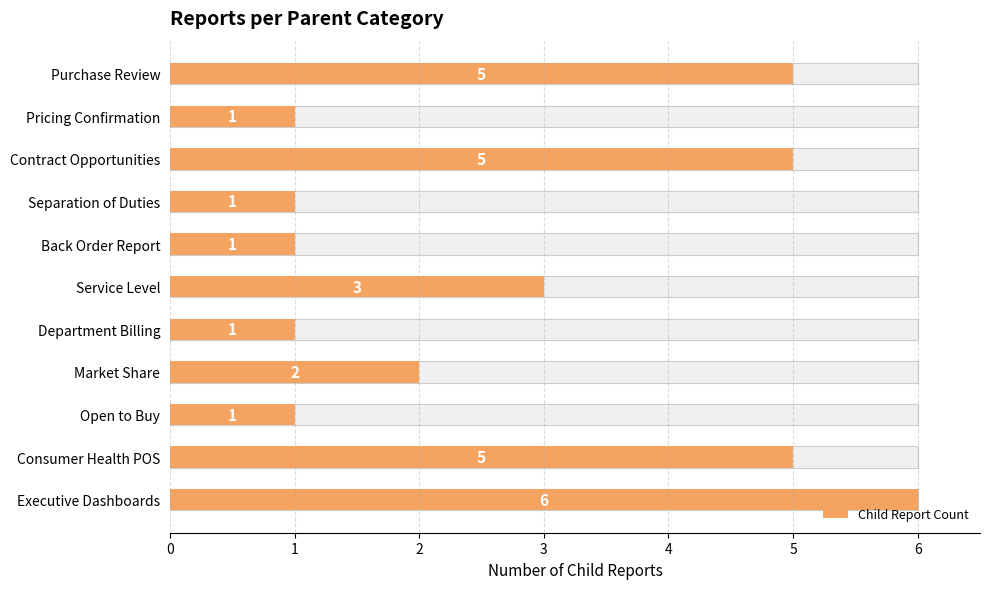

What is the difference between the values at Service Level and Separation of Duties?

2